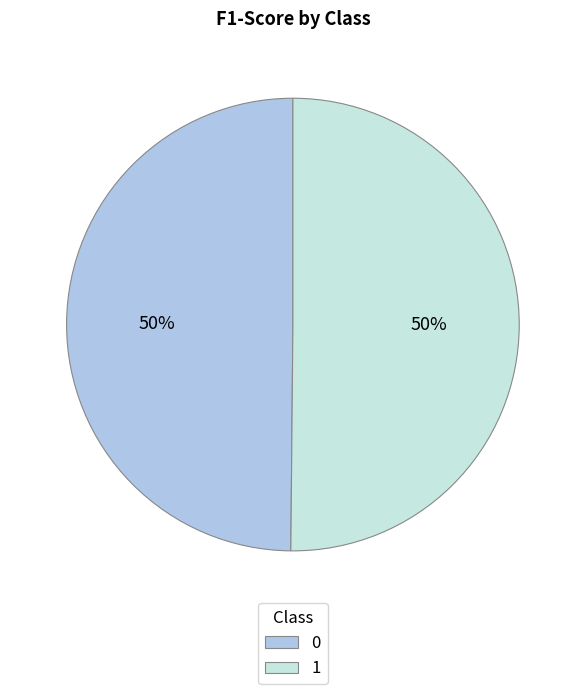

To the nearest percent, what is the average slice percentage?

50%